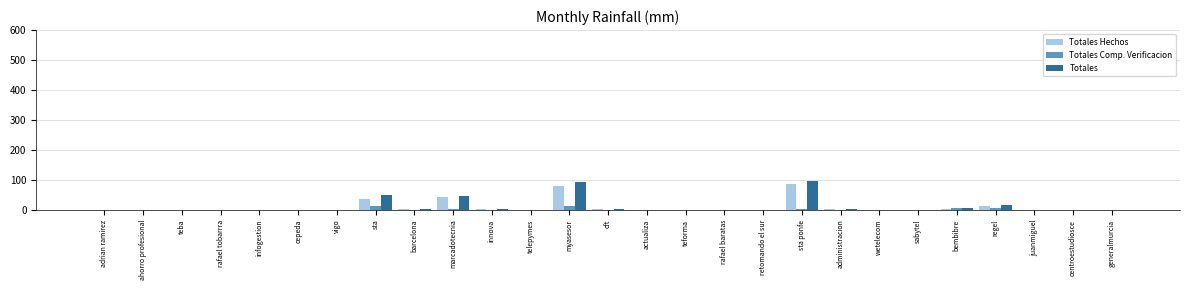

How many data points does each series have?

27